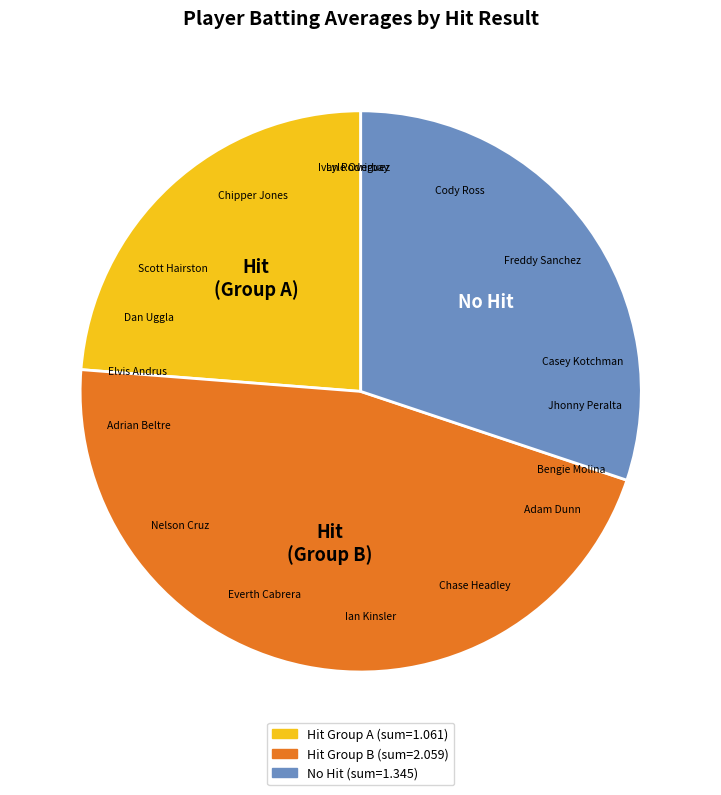

Does any single category account for the majority?

No